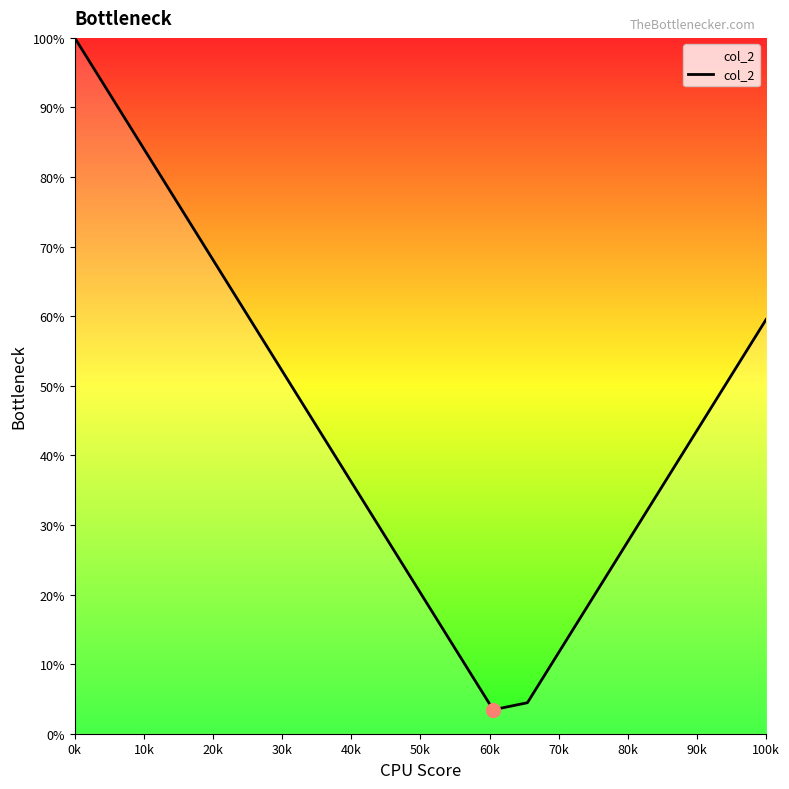

True or false: there are more than 2 points higher than both neighbors.

False